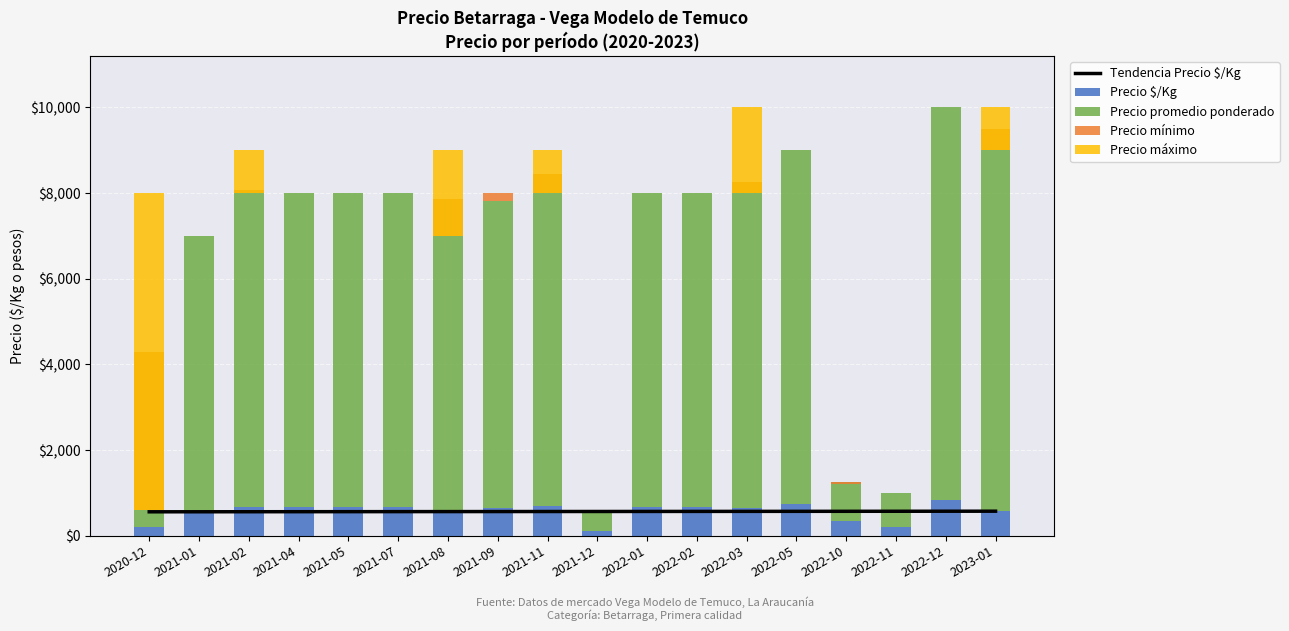

Is it true that Precio mínimo equals 0.0 at 2021-07?

True